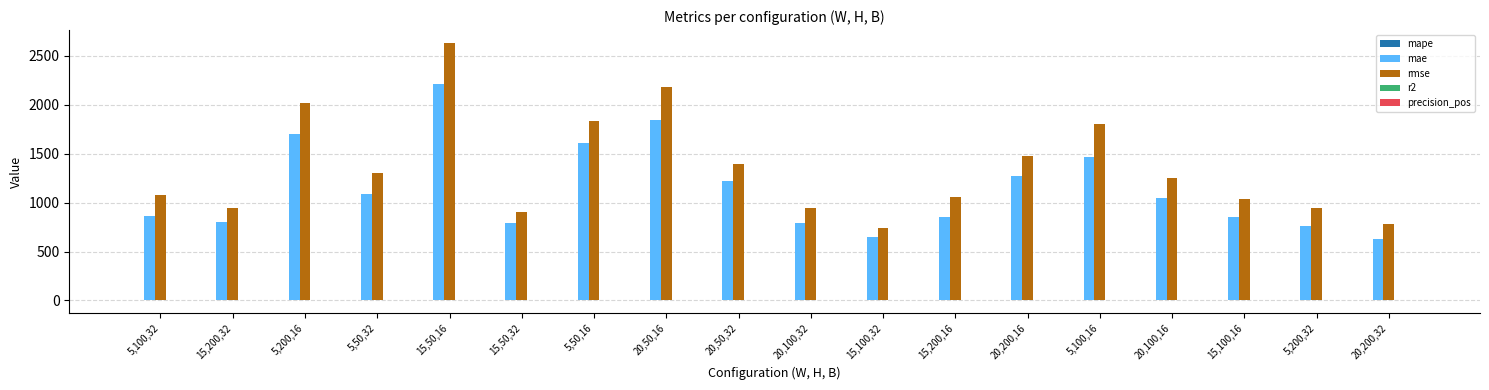

What is the highest value of the mae series?

2209.3